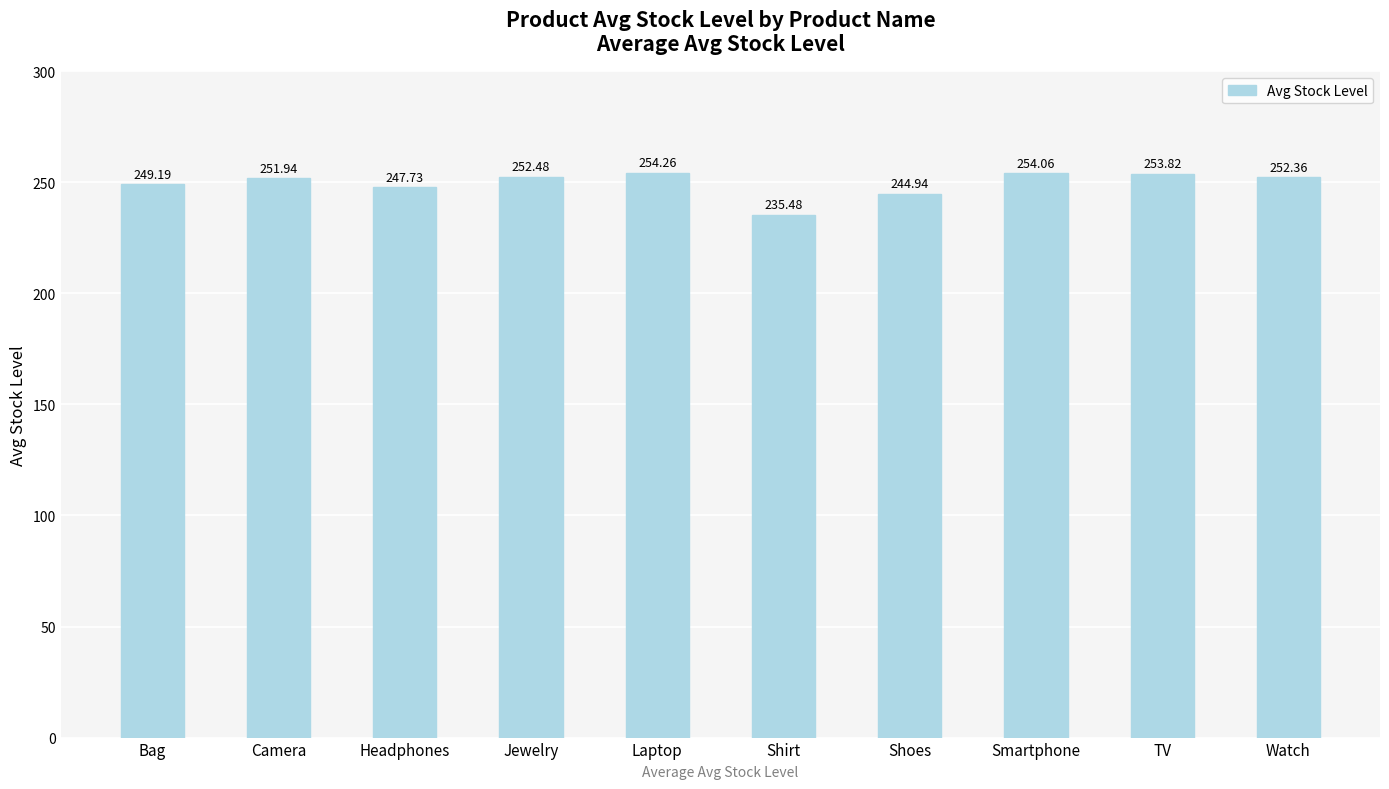

What is the value of the 2nd bar from the left?

251.9